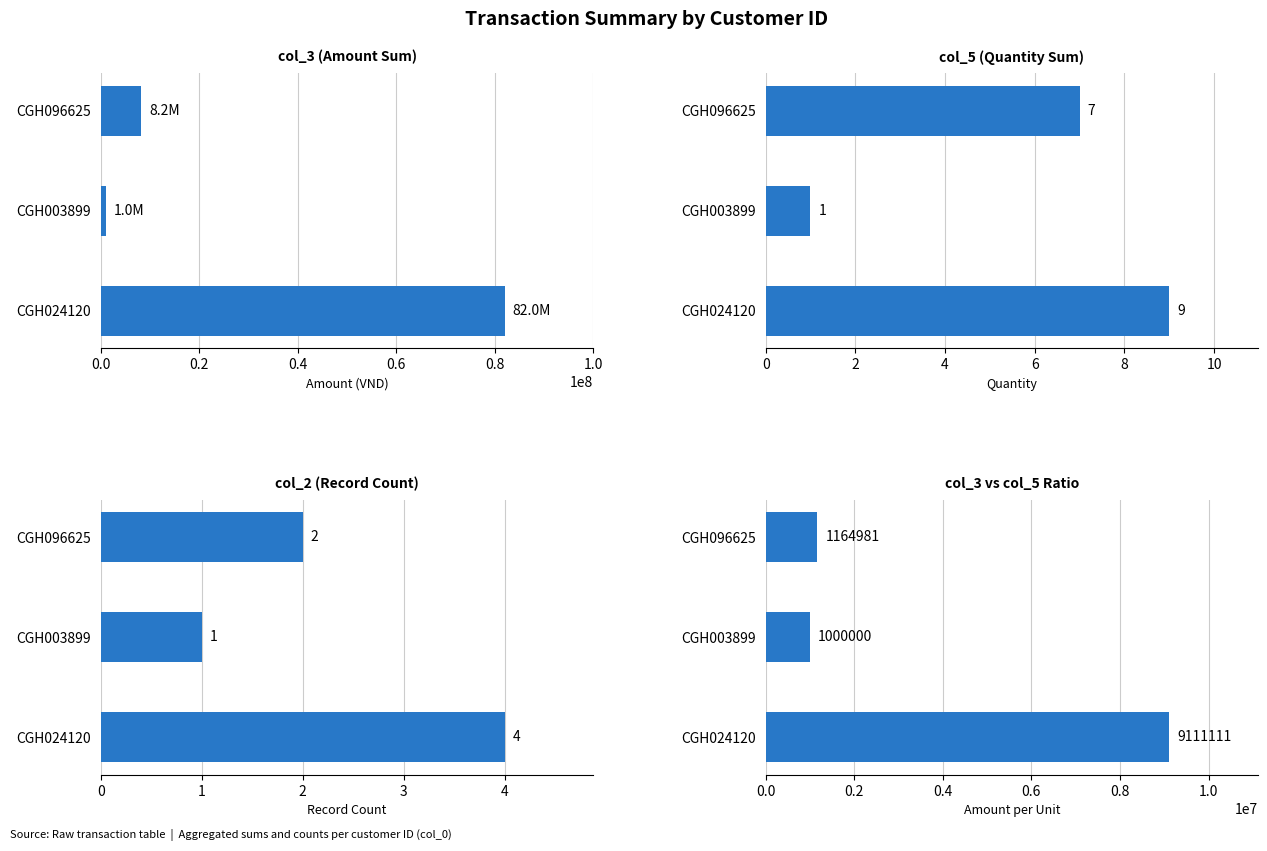

Which series has the largest total across all categories?

Amount (VND)